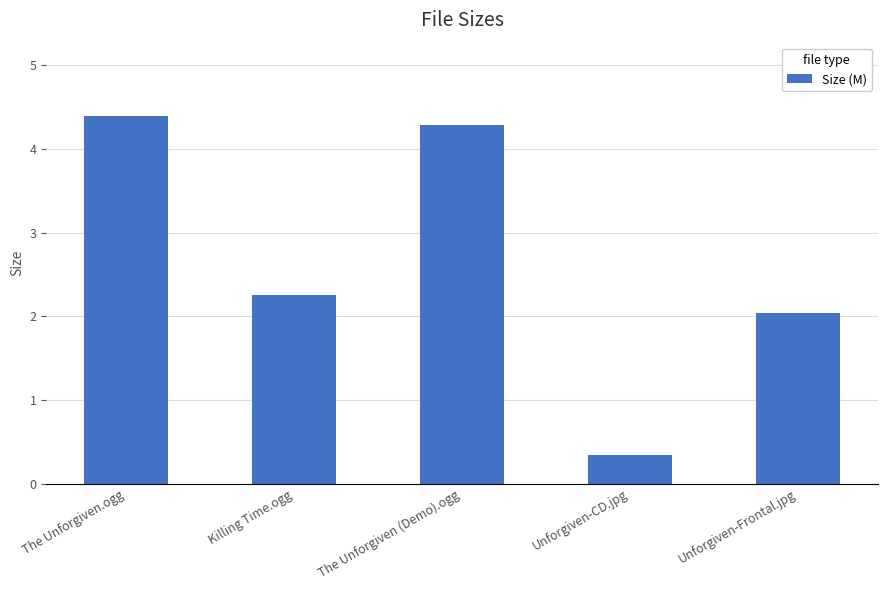

Read the value at Unforgiven-Frontal.jpg.

2.0